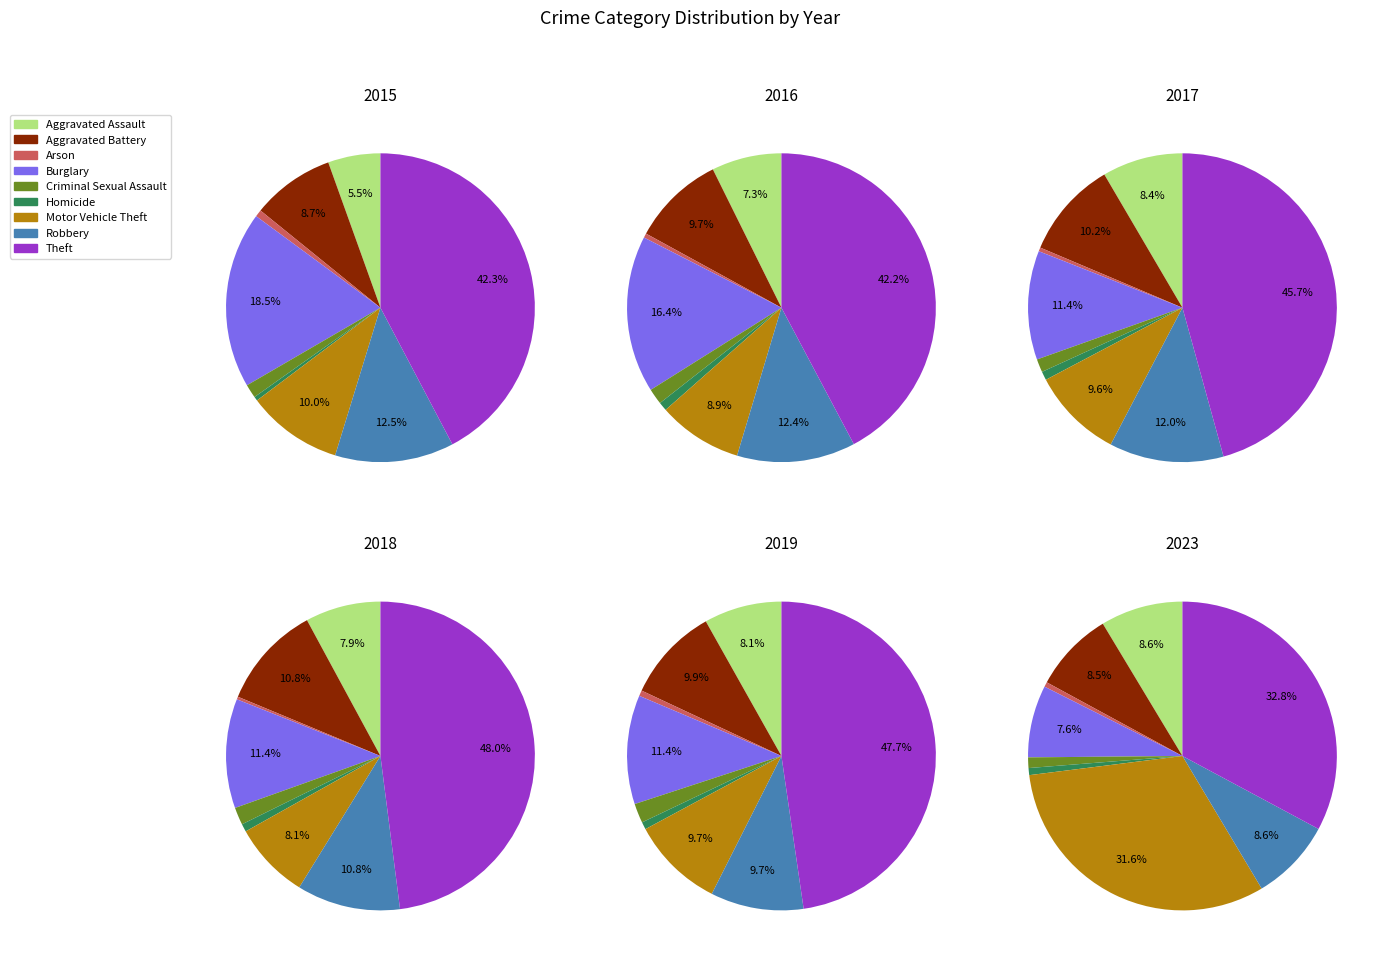

Between Burglary and Motor Vehicle Theft, which is larger?

Motor Vehicle Theft